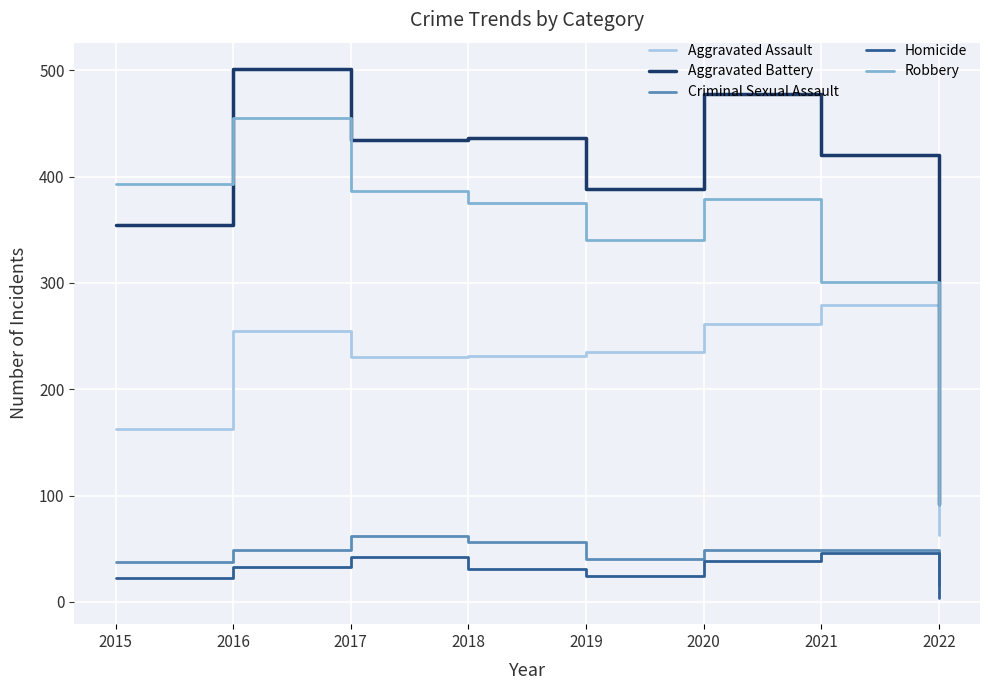

At which category is the sum across all series the highest?

2016